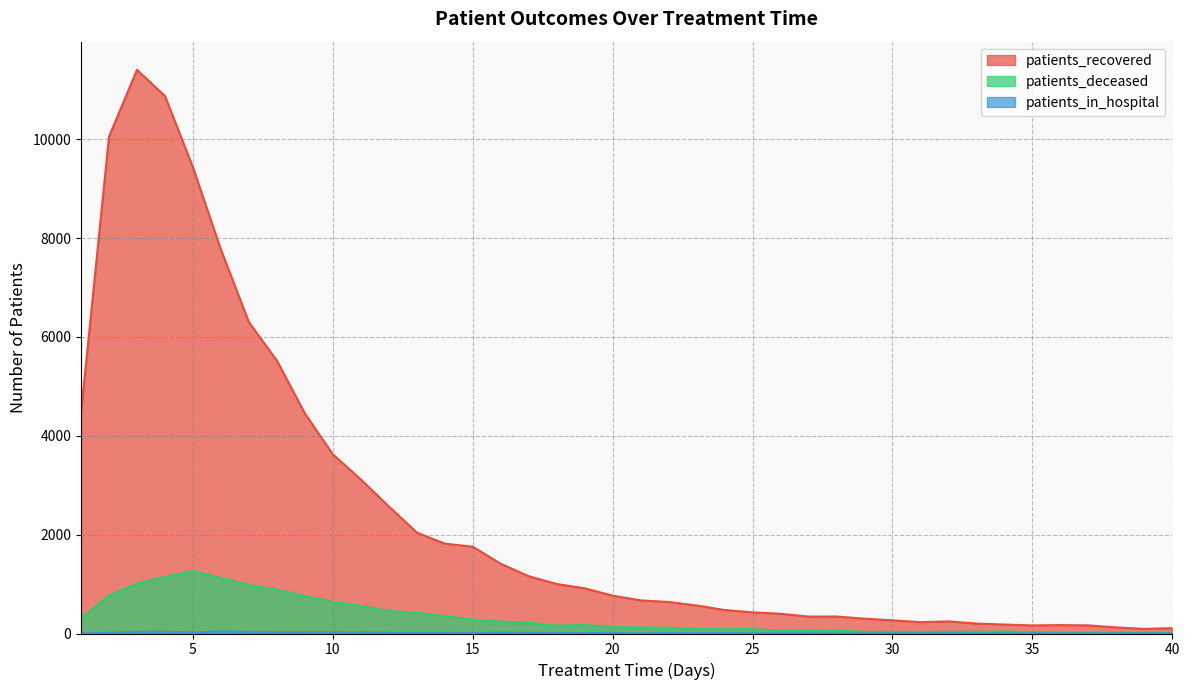

How many lines are shown in the chart?

3